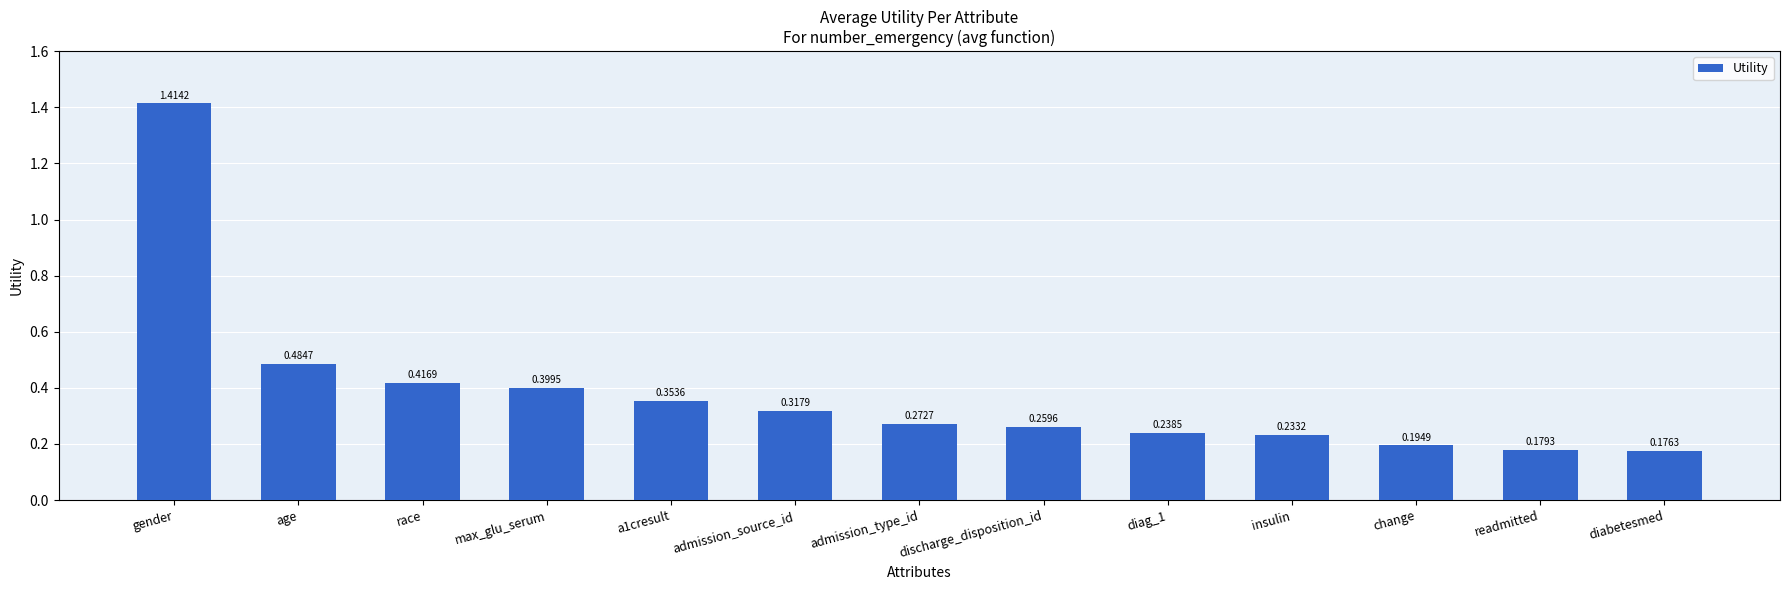

Which category has the lowest value across all series?

diabetesmed